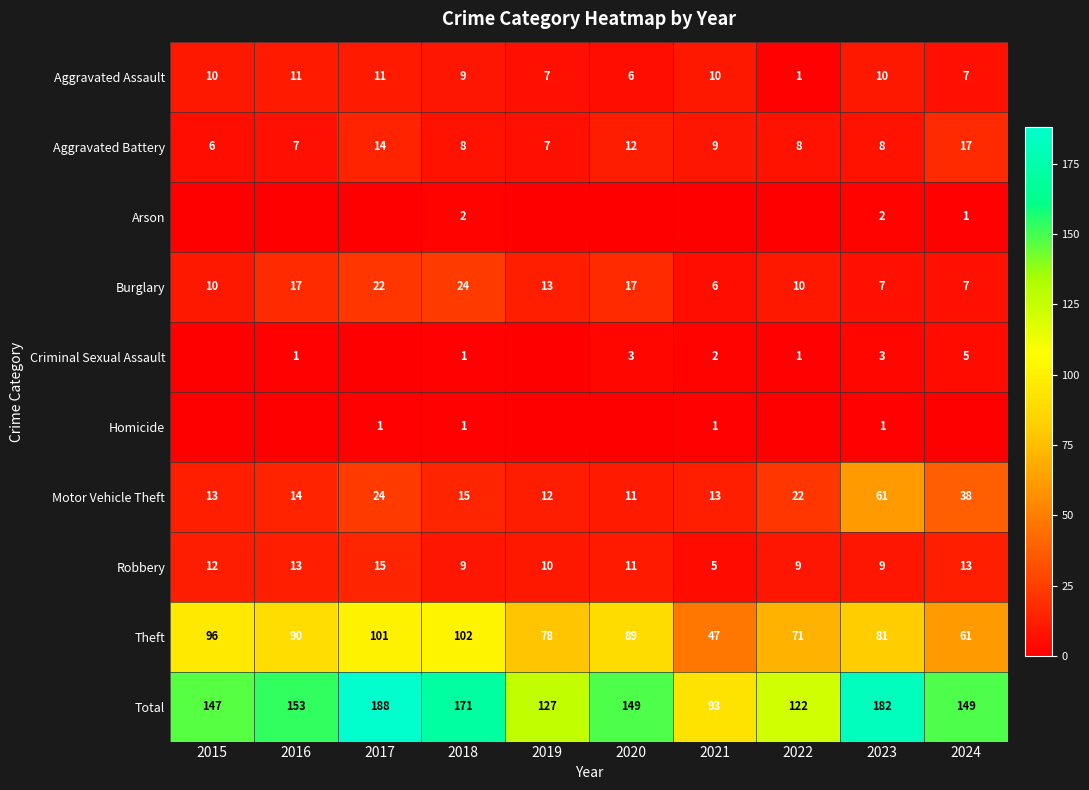

True or false: Burglary has a value of 7 at 2024.

True